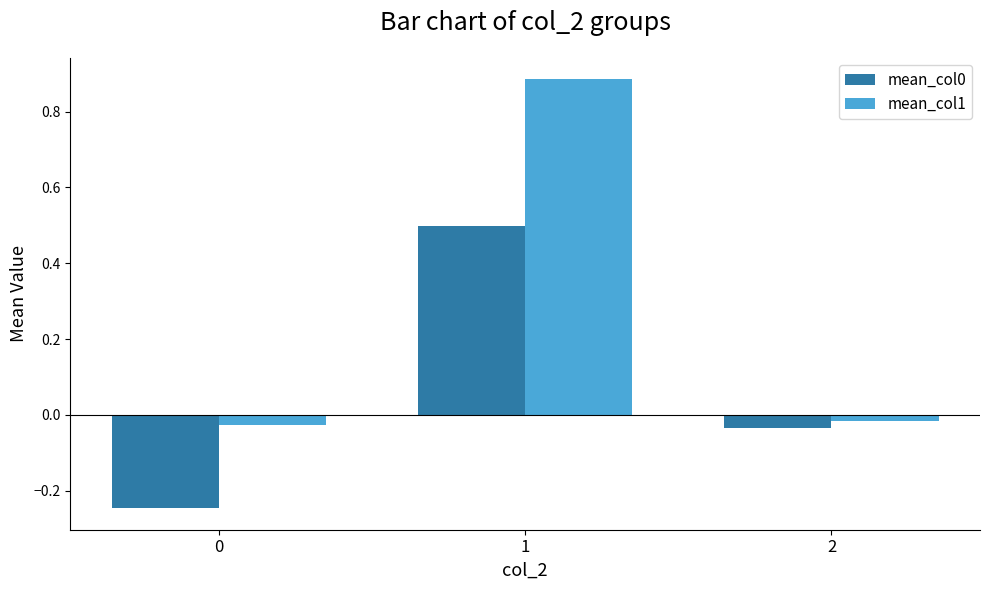

How many negative values does the mean_col1 series have?

2